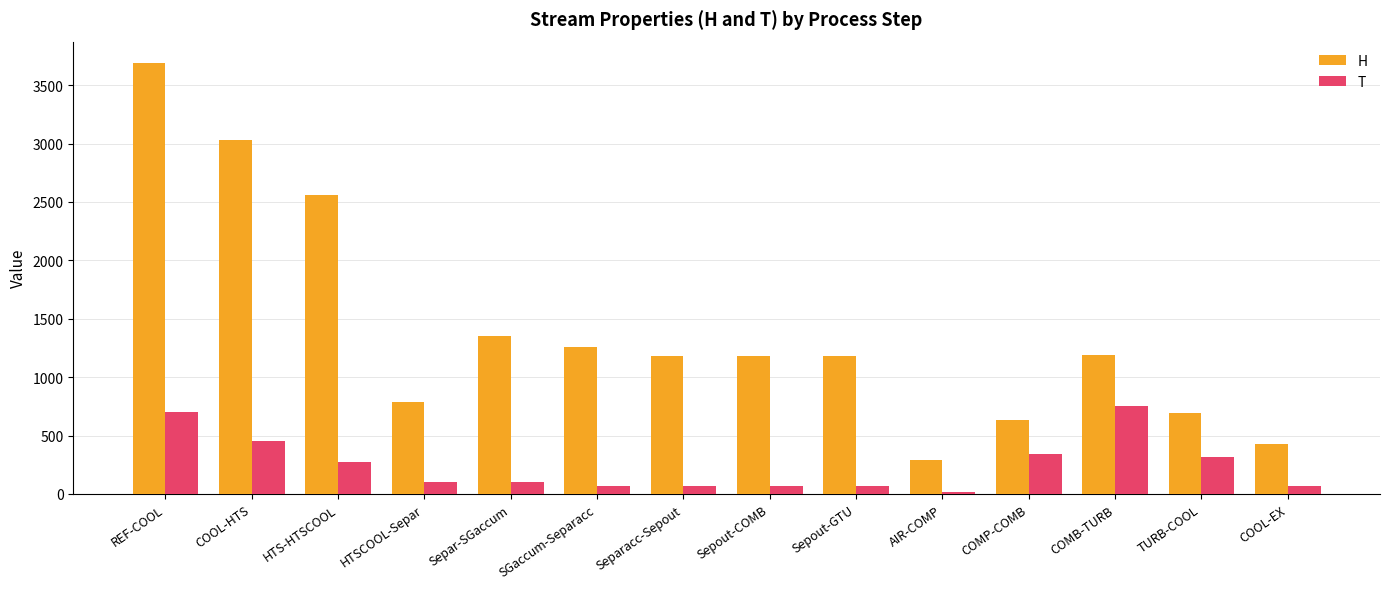

What is the spread (max minus min) of values at COOL-EX?

361.1